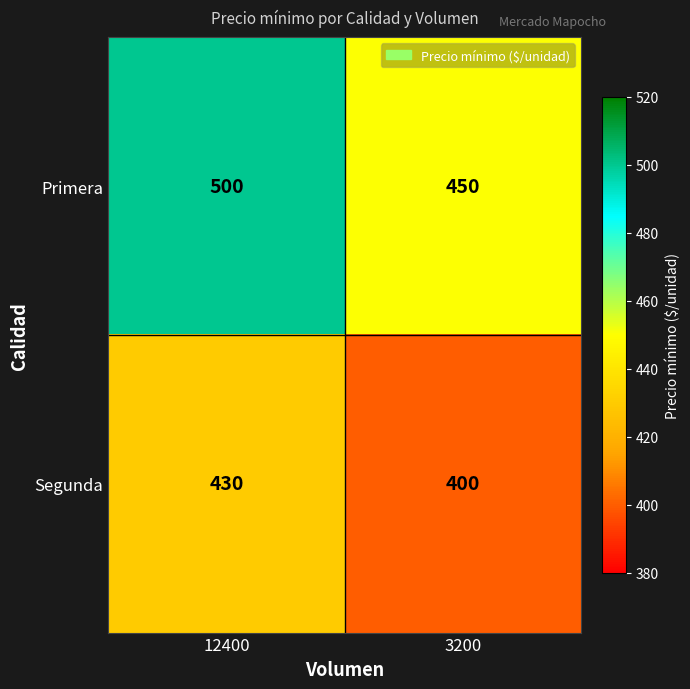

What is the approximate value of Segunda at 12400, to the nearest 10?

430